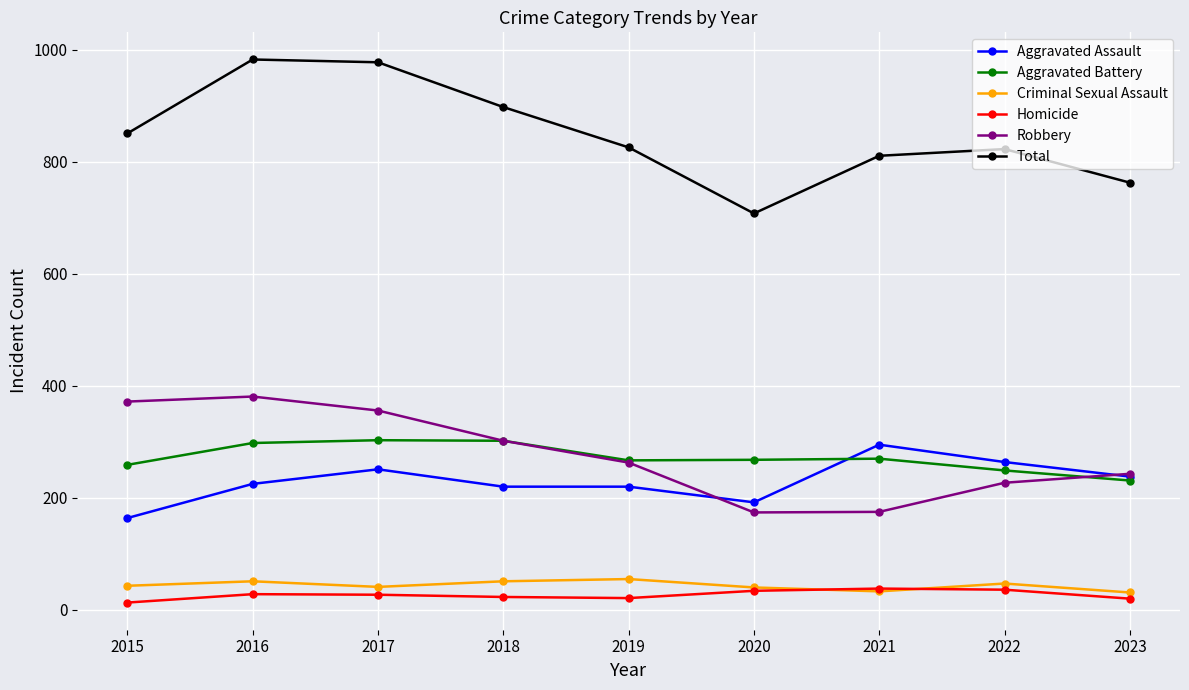

Is this an area chart (filled region under the line)?

No